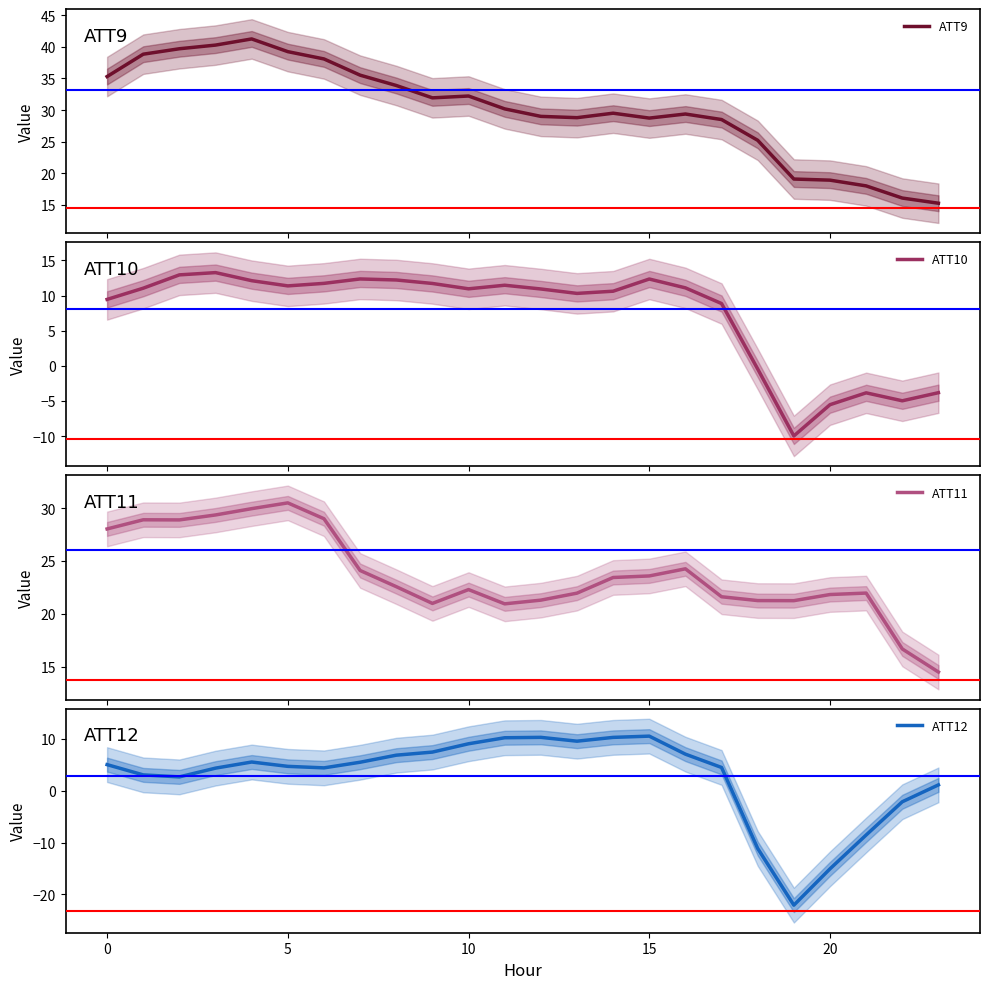

Read the ATT9 value at 20.

18.9